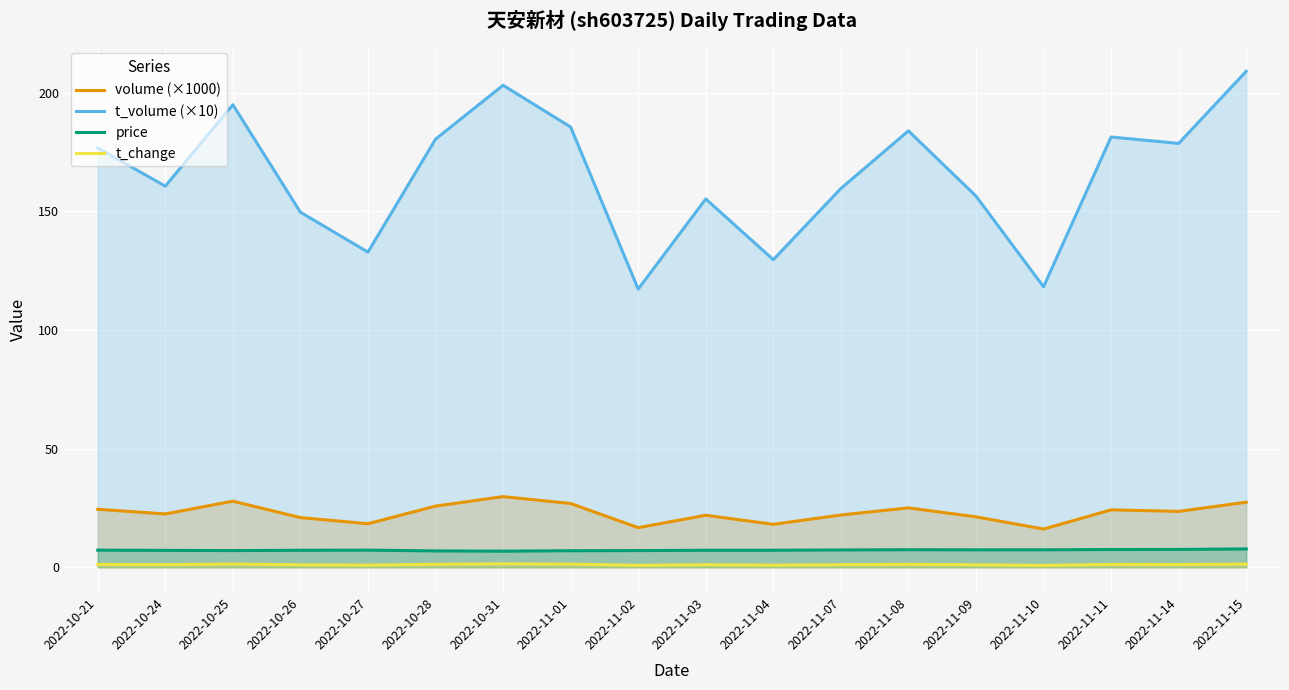

True or false: price has a value of 7.3 at 2022-11-10.

True